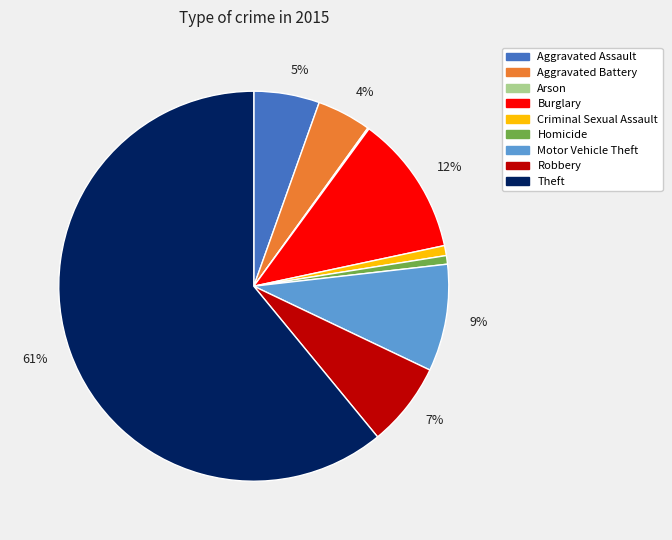

To the nearest percent, what is the average slice percentage?

11%